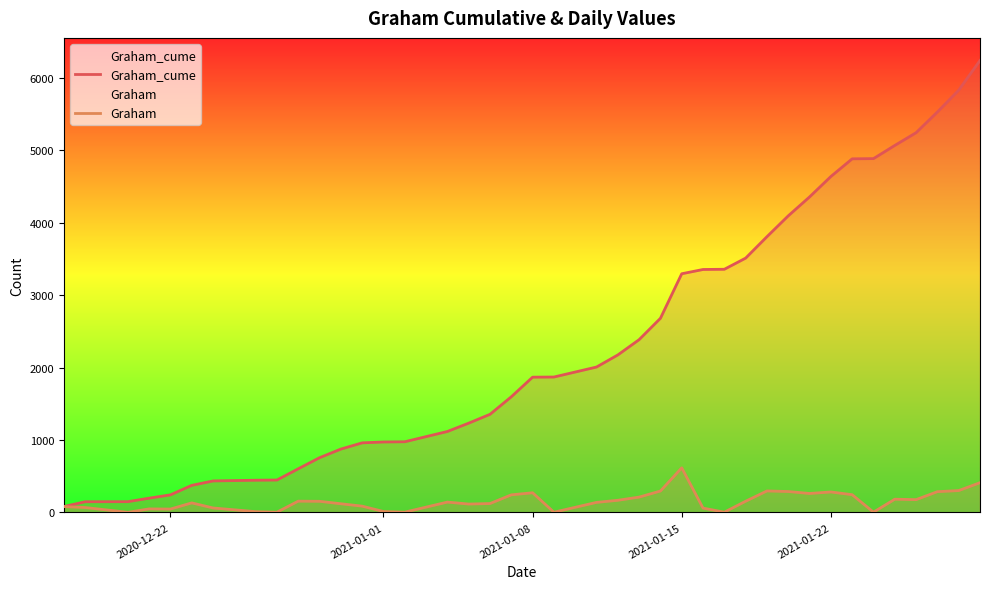

Which series has the widest spread of values?

Graham_cume